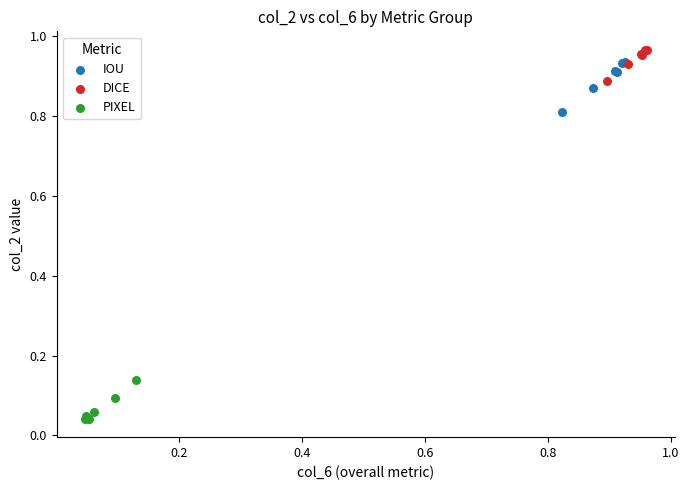

Which series reaches the minimum Y coordinate?

PIXEL